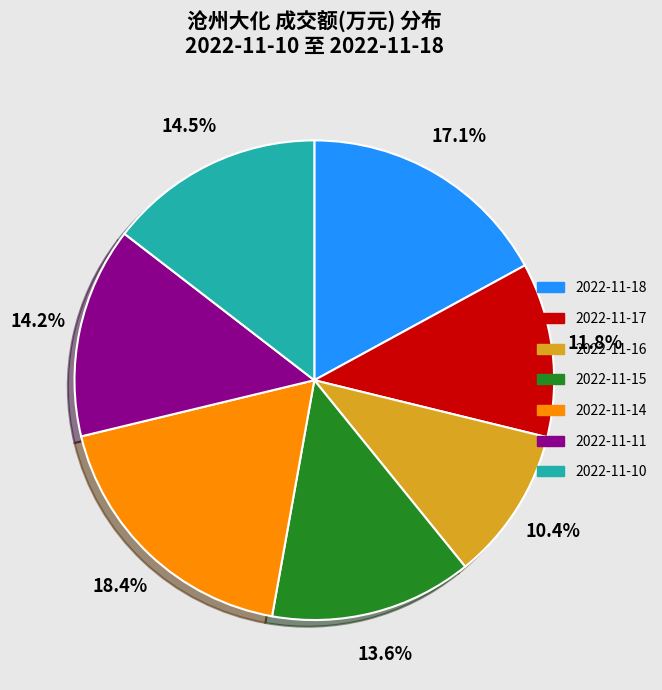

To the nearest percent, what is the difference between the largest and smallest slice percentages?

8%